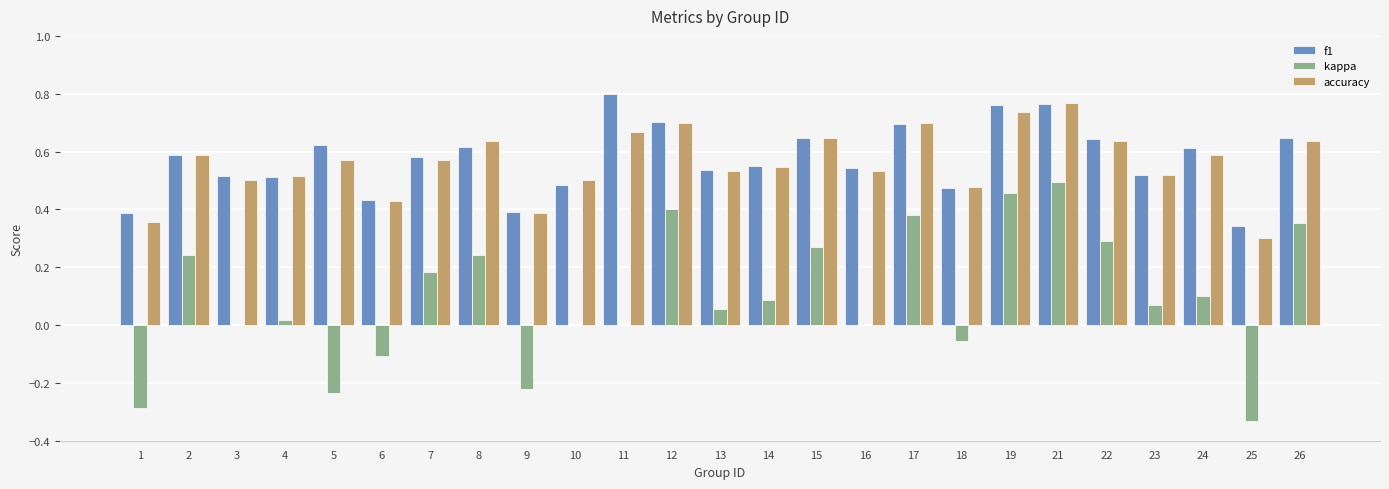

Are the bars horizontal?

No